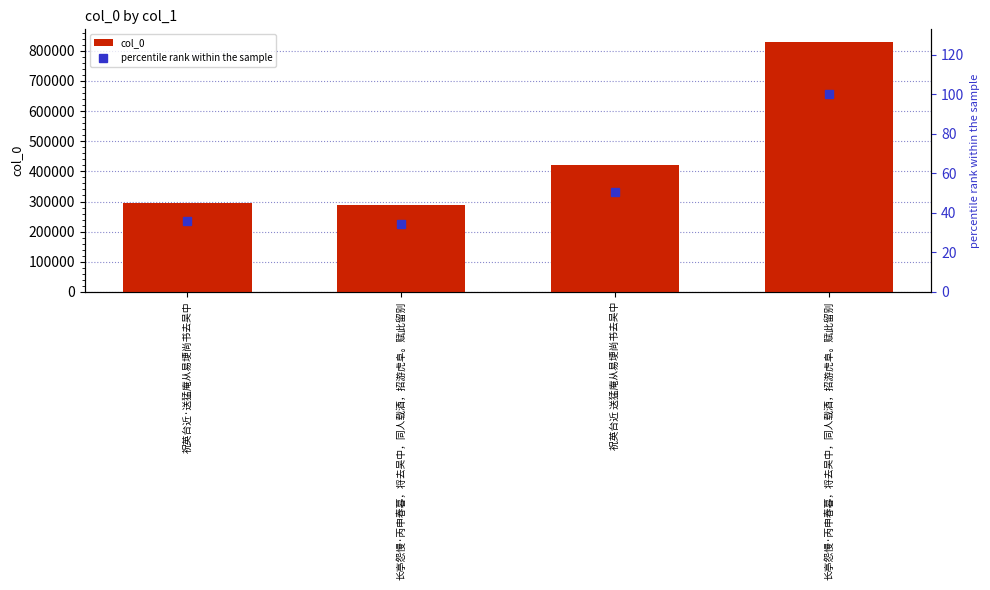

What is the label of the 4th bar from the left?

长亭怨慢·丙申春暮，将去吴中，同人载酒，招游虎阜。赋此留别